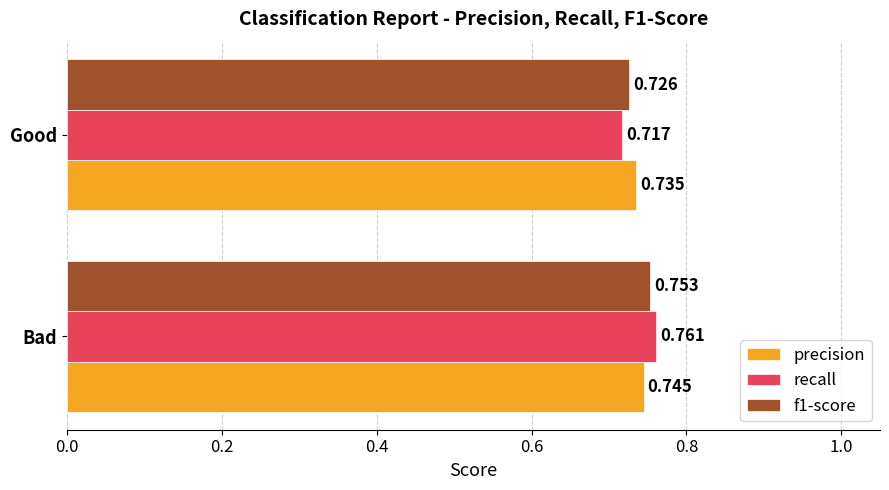

Where is precision nearest to the value 0?

Good